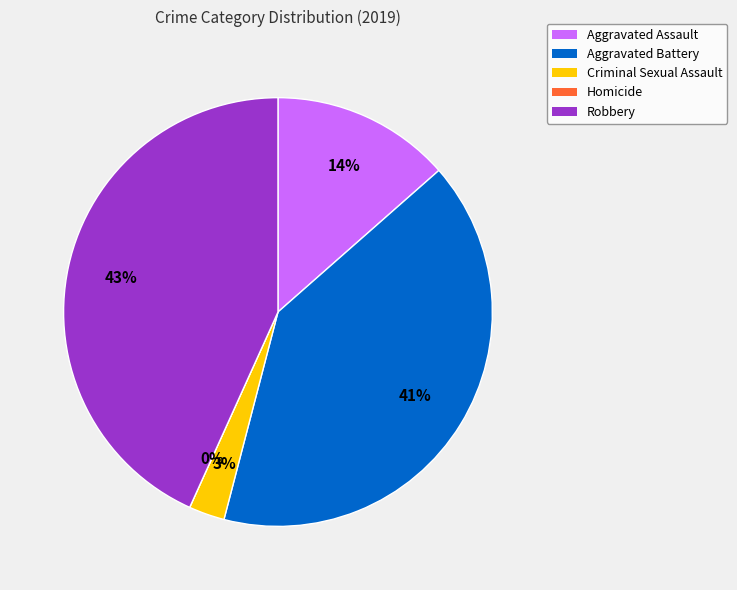

How many segments does this pie chart have?

5